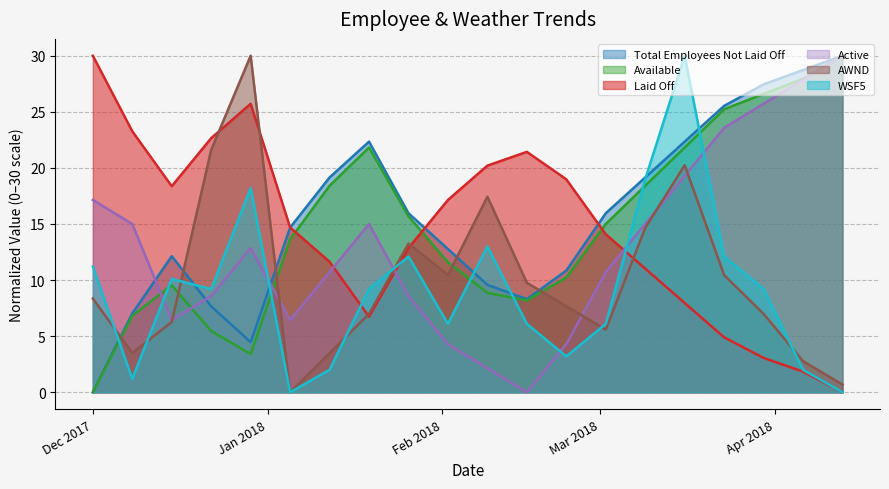

Reading left to right, transcribe all the data shown in this chart.

Total Employees Not Laid Off: 0.0	7.0	12.1	7.7	4.5	14.7	19.1	22.3	16.0	12.8	9.6	8.3	10.9	16.0	19.1	22.3	25.5	27.4	28.7	30.0
Available: 0.0	6.8	9.5	5.5	3.4	13.6	18.4	21.8	15.7	11.6	8.9	8.2	10.2	15.0	18.4	21.8	25.2	26.6	28.0	30.0
Laid Off: 30.0	23.3	18.4	22.7	25.7	14.7	11.6	6.7	12.9	17.1	20.2	21.4	19.0	14.1	11.0	8.0	4.9	3.1	1.8	0.0
Active: 17.1	15.0	6.4	8.6	12.9	6.4	10.7	15.0	8.6	4.3	2.1	0.0	4.3	10.7	15.0	19.3	23.6	25.7	27.9	30.0
AWND: 8.4	3.5	6.3	21.6	30.0	0.0	3.5	7.0	13.3	10.4	17.4	9.8	7.7	5.6	14.7	20.2	10.4	7.0	2.8	0.7
WSF5: 11.2	1.2	10.1	9.2	18.2	0.0	2.0	9.2	12.1	6.1	13.0	6.1	3.2	6.1	19.0	30.0	12.1	9.2	2.0	0.0